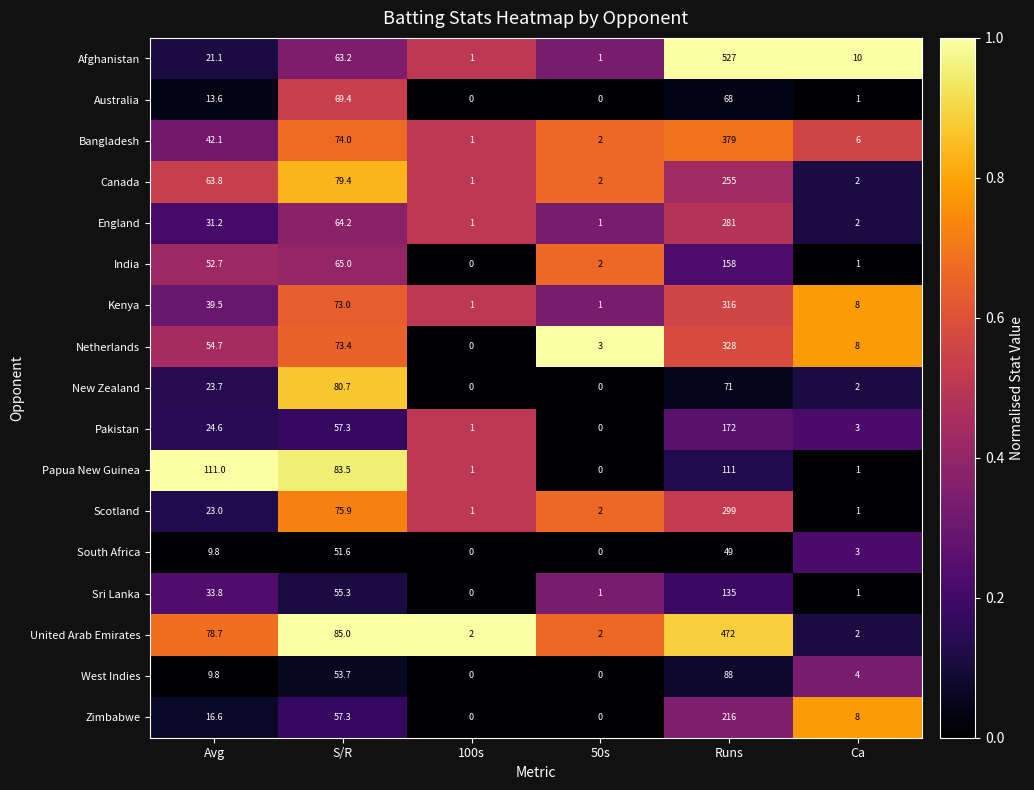

At how many categories does at least one series exceed 0?

6